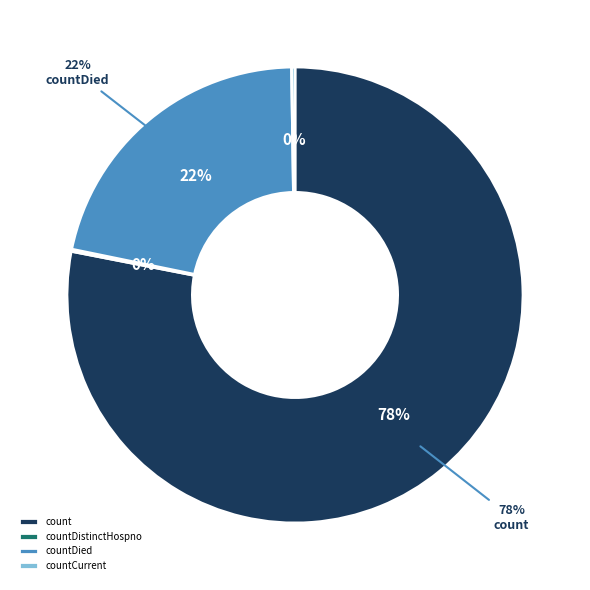

What is the change in value from count to countDistinctHospno?

-19382